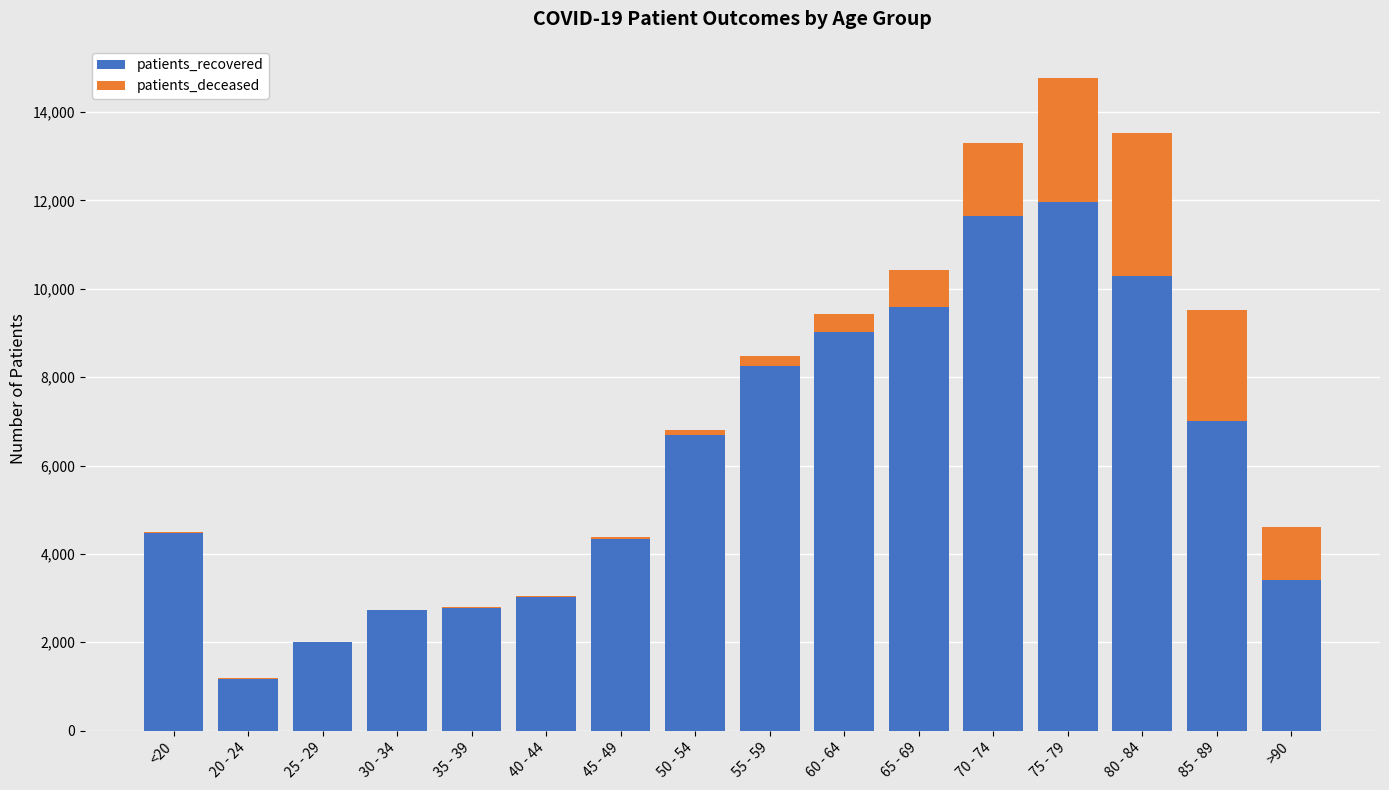

At which category is the sum across all series the highest?

75 - 79